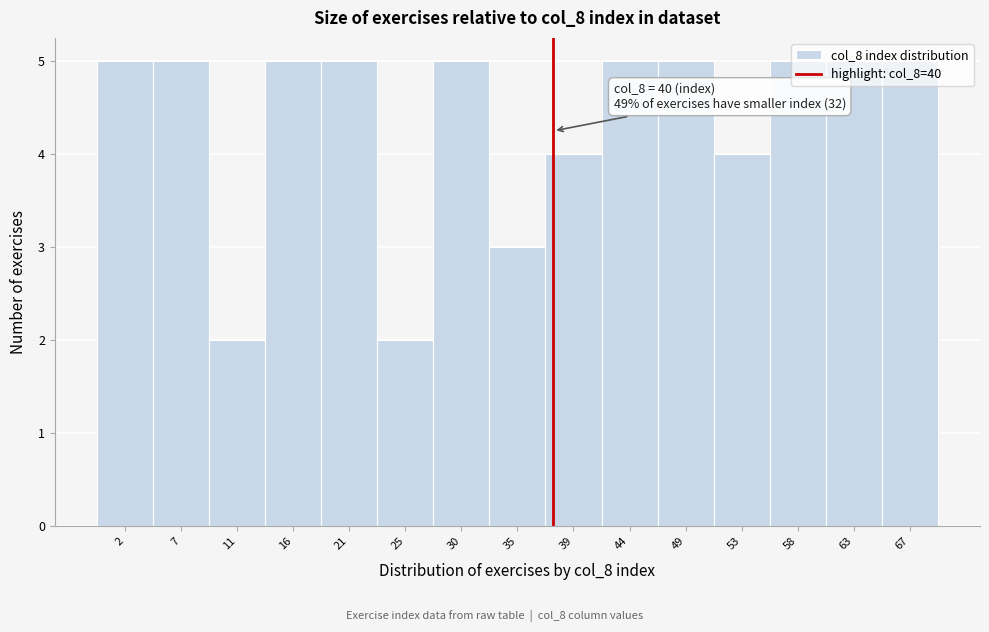

The value at 39 is 4. True or false?

True